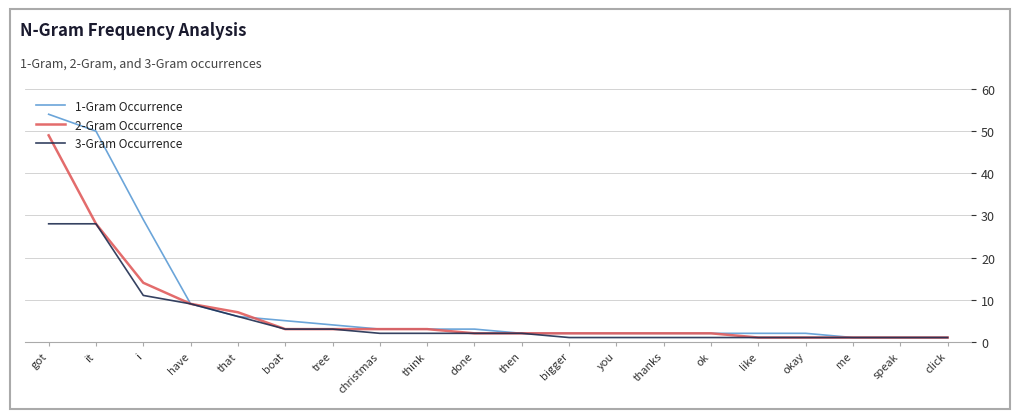

Which series has the largest total across all categories?

1-Gram Occurrence